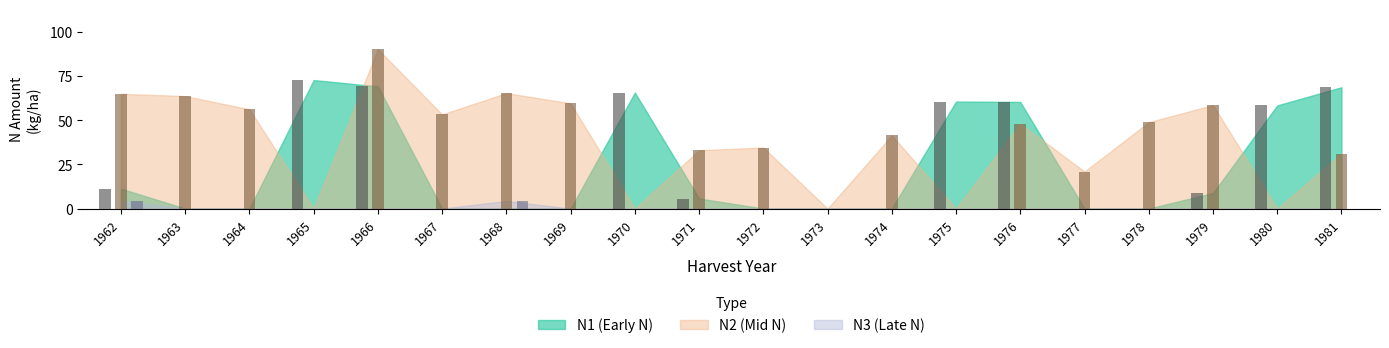

What is the difference between the maximum and minimum values in the N1 series?

72.9